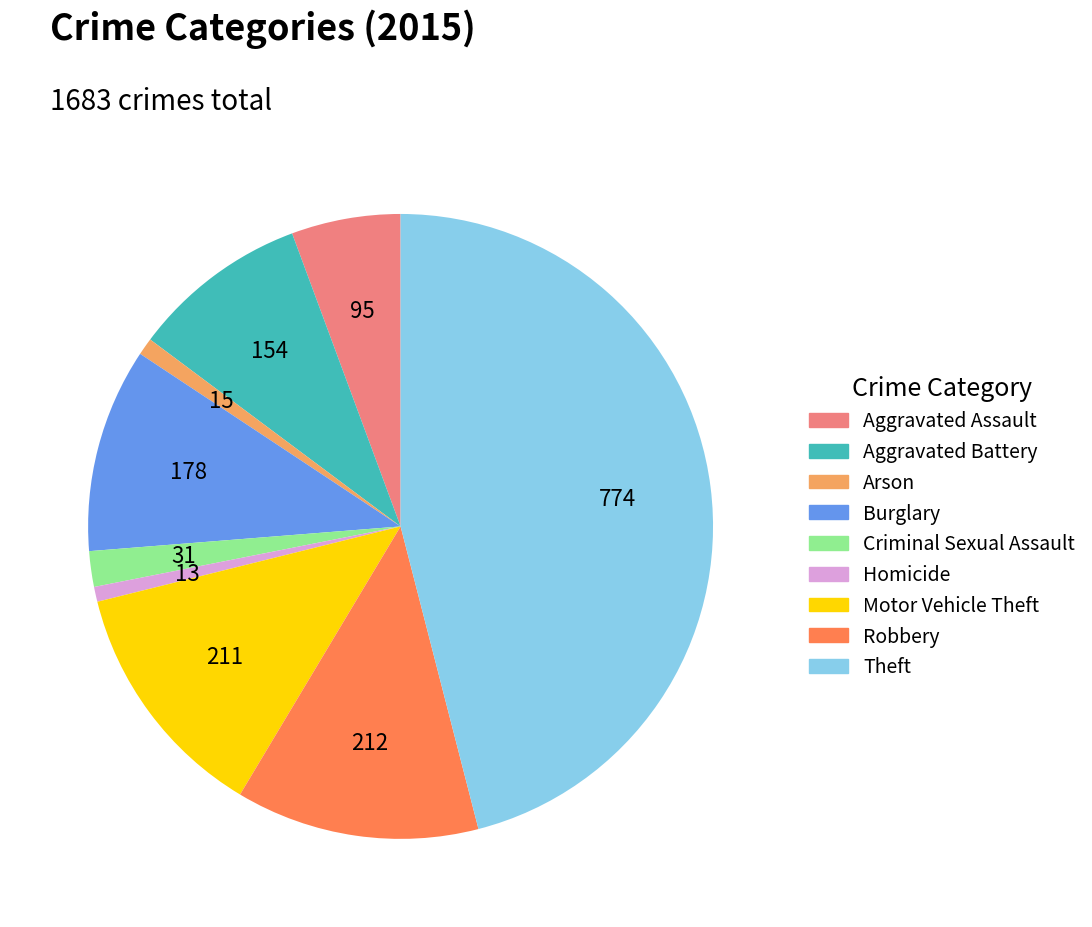

Does Criminal Sexual Assault represent more than half of the total?

No